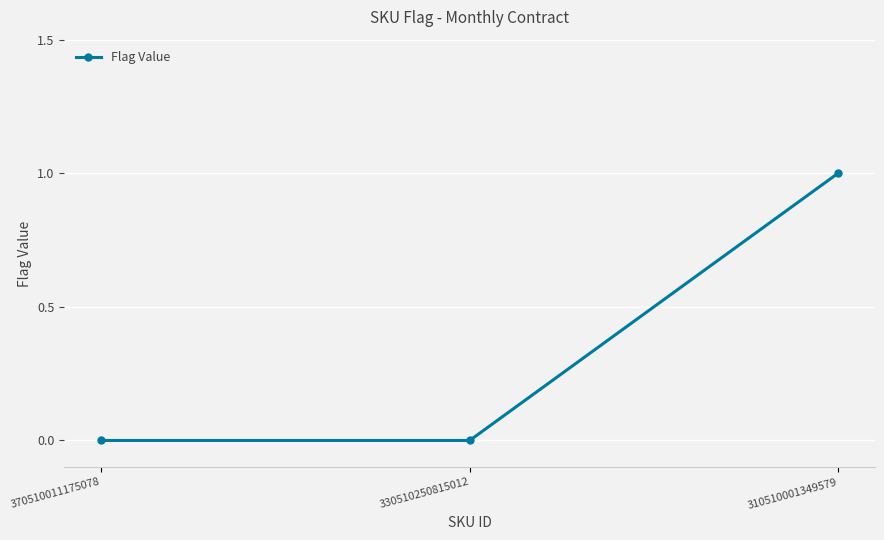

True or false: the data shows 0 at 370510011175078.

True